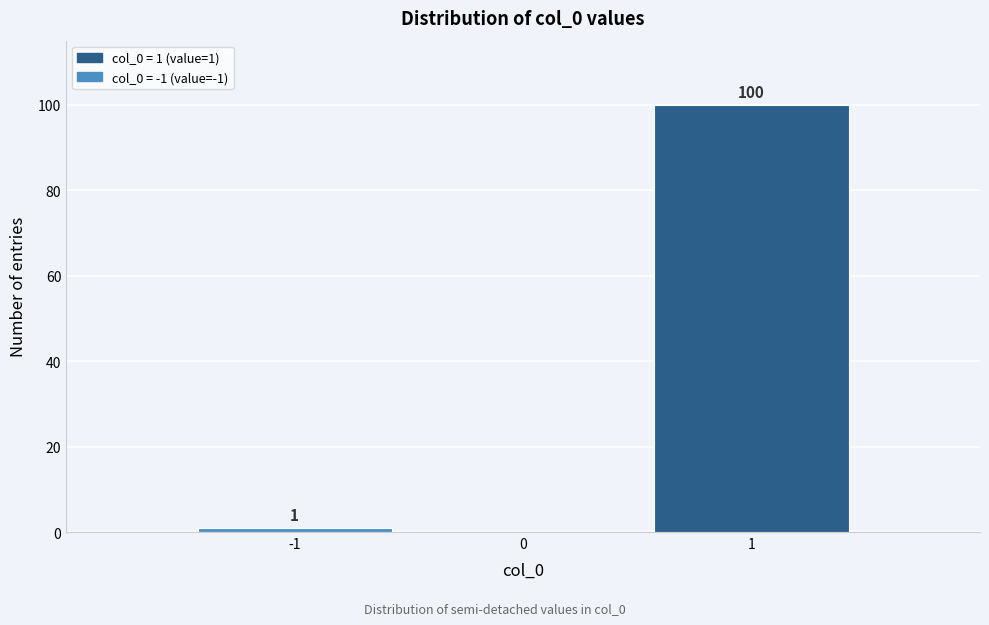

Which range on the x-axis has the tallest bar?

0.5 to 1.5